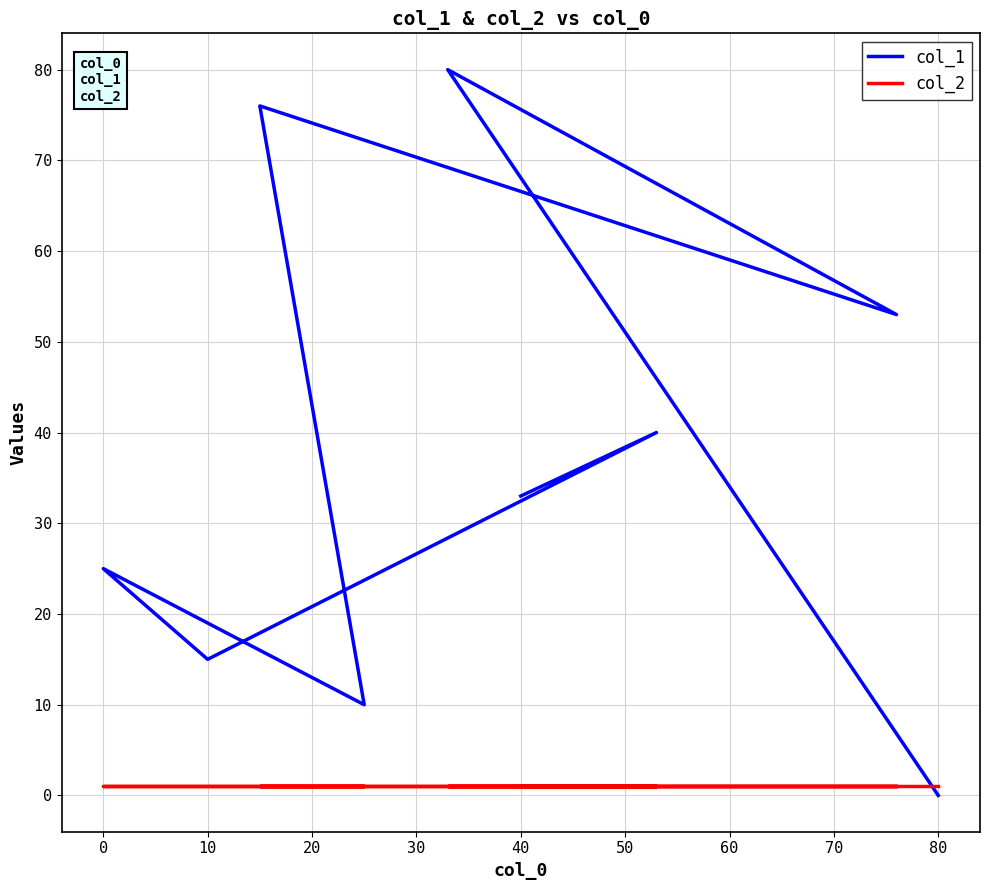

True or false: col_1 has a value of 55 at 0.

False